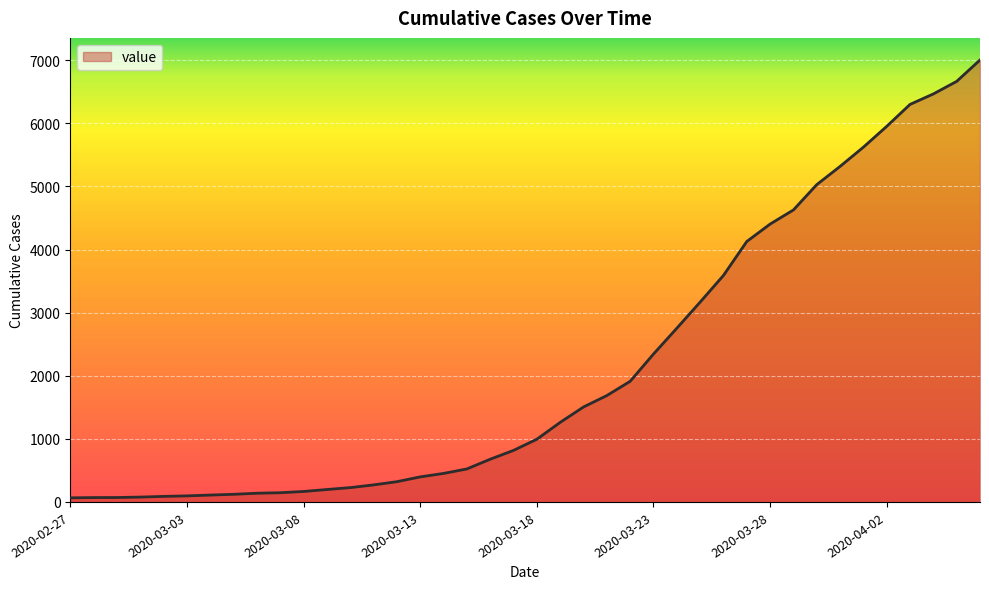

What is the maximum value shown in the chart?

7005